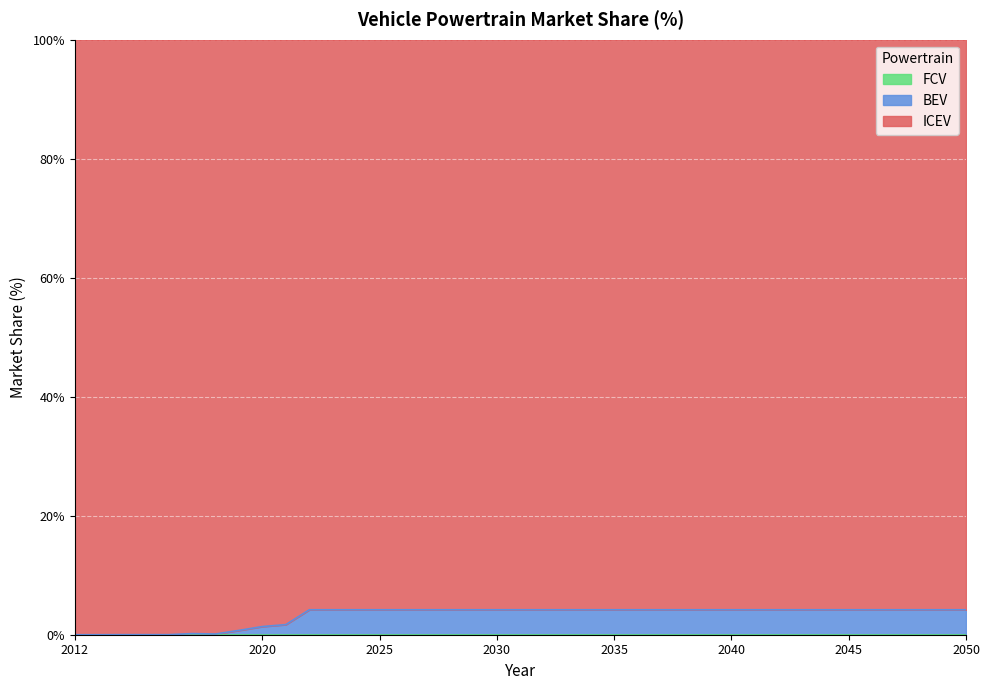

Which series changed the most between 2021 and 2045?

ICEV